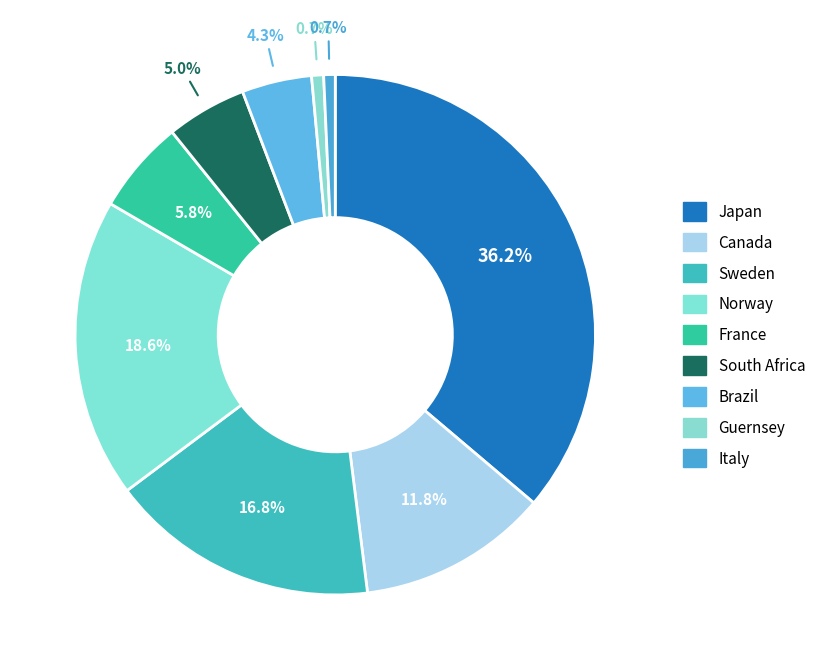

What percentage is the Japan slice, to the nearest percent?

36%